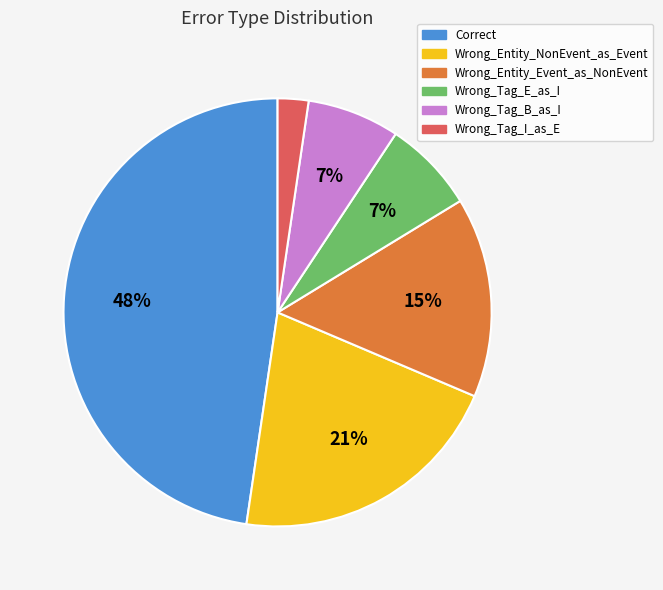

Is Wrong_Tag_B_as_I the majority of the pie?

No